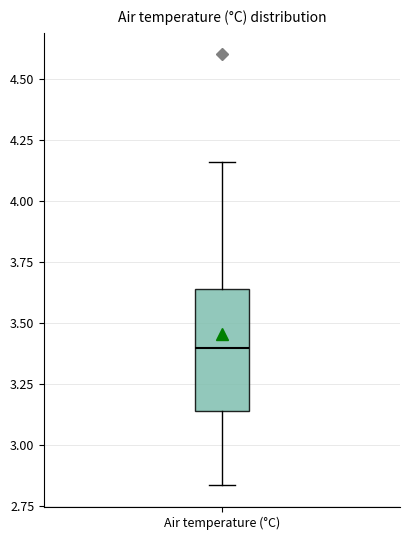

Where is the lower edge of the box for Air temperature (°C) on the y-axis? The values are not printed on the chart, so give them approximately, as read against the axis.

3.15